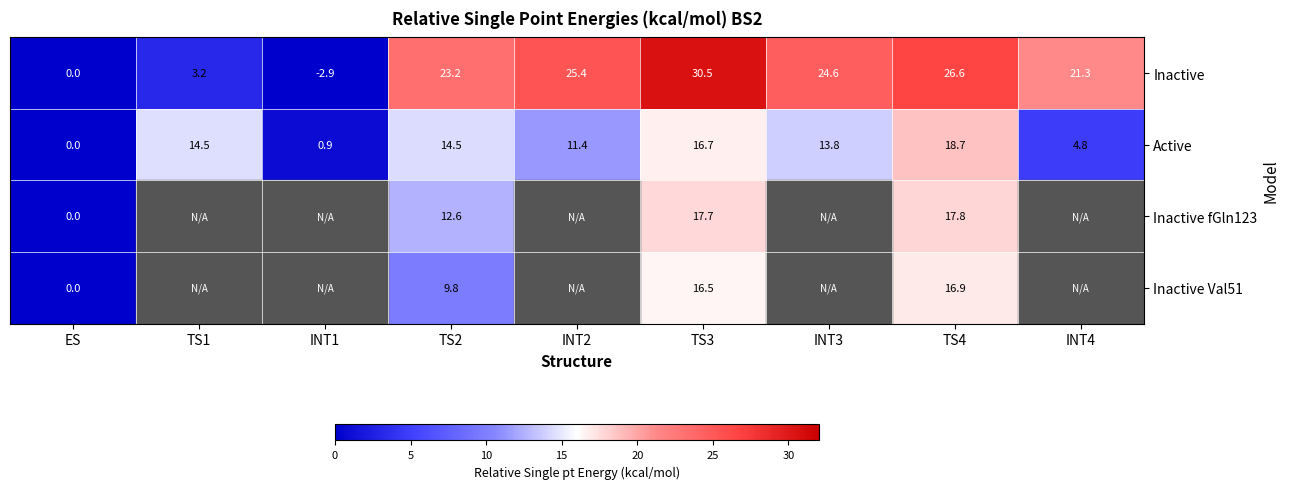

At which category is the sum across all series the highest?

TS3